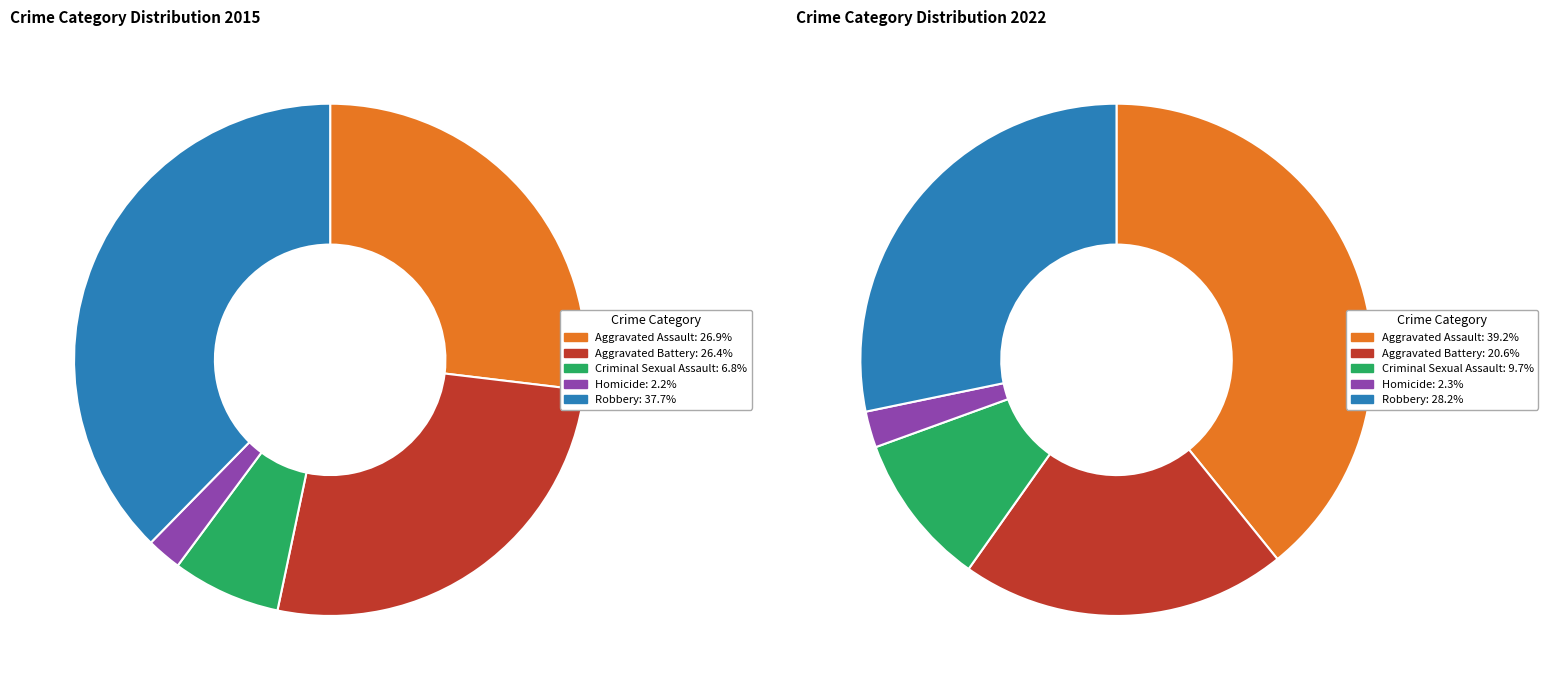

Is values_2015 the majority of the pie?

No